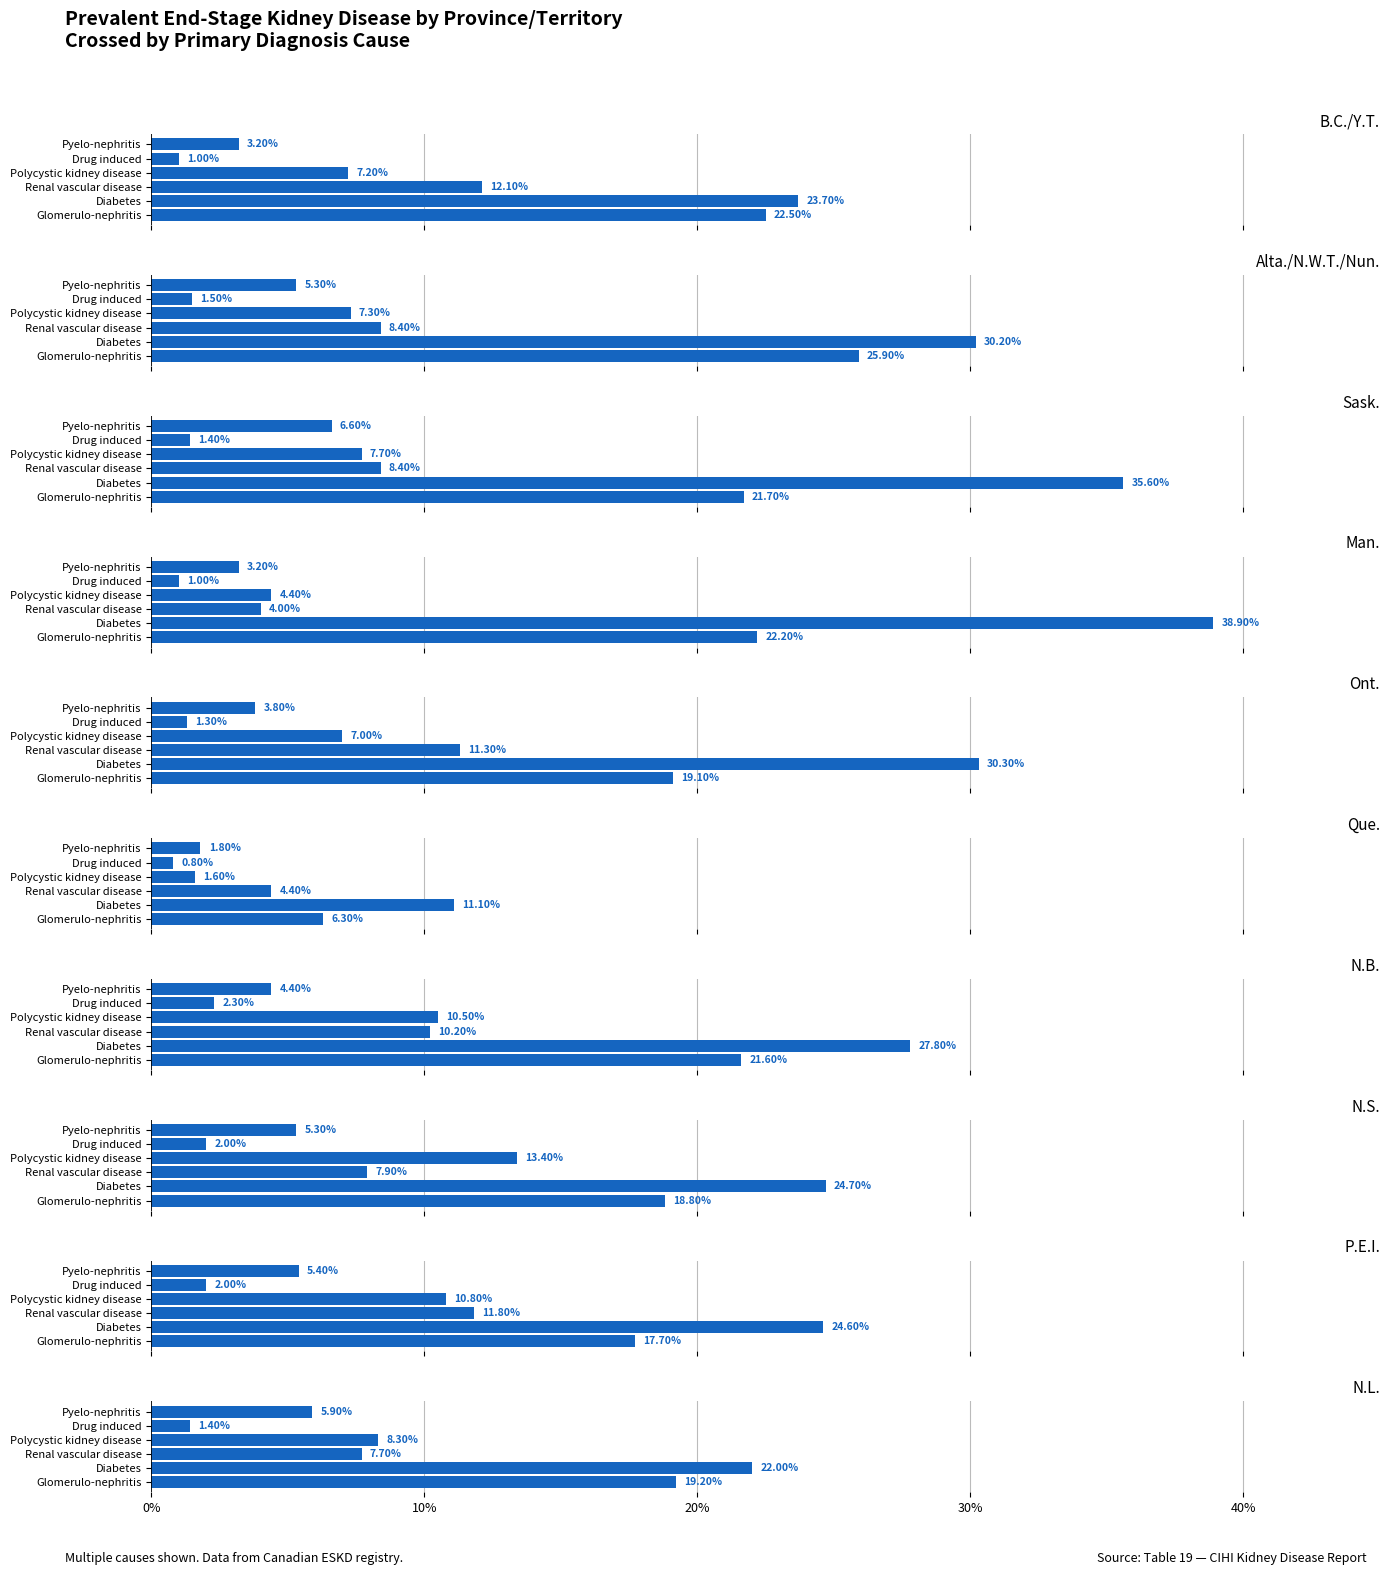

Reading left to right, extract all data points from this chart.

Glomerulo-nephritis: B.C./Y.T.=22.5	Alta./N.W.T./Nun.=25.9	Sask.=21.7	Man.=22.2	Ont.=19.1	Que.=6.3	N.B.=21.6	N.S.=18.8	P.E.I.=17.7	N.L.=19.2
Diabetes: B.C./Y.T.=23.7	Alta./N.W.T./Nun.=30.2	Sask.=35.6	Man.=38.9	Ont.=30.3	Que.=11.1	N.B.=27.8	N.S.=24.7	P.E.I.=24.6	N.L.=22.0
Renal vascular disease: B.C./Y.T.=12.1	Alta./N.W.T./Nun.=8.4	Sask.=8.4	Man.=4.0	Ont.=11.3	Que.=4.4	N.B.=10.2	N.S.=7.9	P.E.I.=11.8	N.L.=7.7
Polycystic kidney disease: B.C./Y.T.=7.2	Alta./N.W.T./Nun.=7.3	Sask.=7.7	Man.=4.4	Ont.=7.0	Que.=1.6	N.B.=10.5	N.S.=13.4	P.E.I.=10.8	N.L.=8.3
Drug induced: B.C./Y.T.=1.0	Alta./N.W.T./Nun.=1.5	Sask.=1.4	Man.=1.0	Ont.=1.3	Que.=0.8	N.B.=2.3	N.S.=2.0	P.E.I.=2.0	N.L.=1.4
Pyelo-nephritis: B.C./Y.T.=3.2	Alta./N.W.T./Nun.=5.3	Sask.=6.6	Man.=3.2	Ont.=3.8	Que.=1.8	N.B.=4.4	N.S.=5.3	P.E.I.=5.4	N.L.=5.9